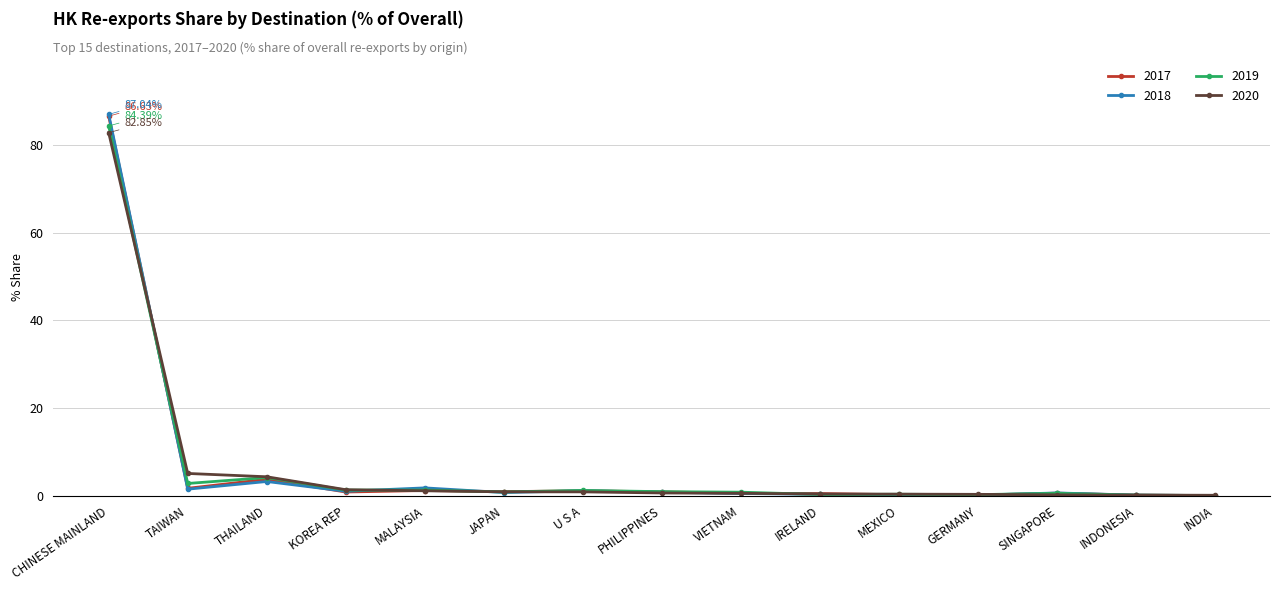

At which category does the chart reach its peak across all series?

CHINESE MAINLAND